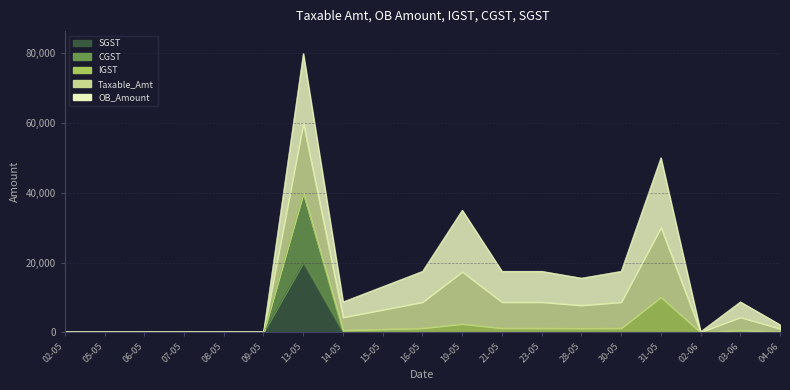

Rank the categories by CGST value from lowest to highest.

02-05, 05-05, 06-05, 07-05, 08-05, 09-05, 14-05, 15-05, 16-05, 19-05, 21-05, 23-05, 28-05, 30-05, 31-05, 02-06, 03-06, 04-06, 13-05